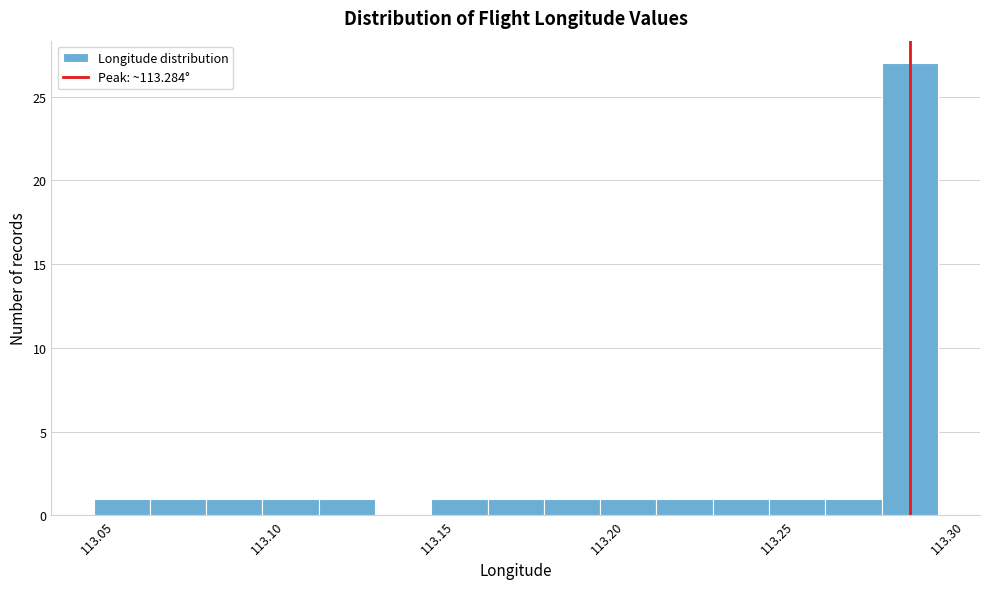

Around what value on the x-axis is the tallest bar? Give the approximate position of its centre, as read against the axis.

113.285